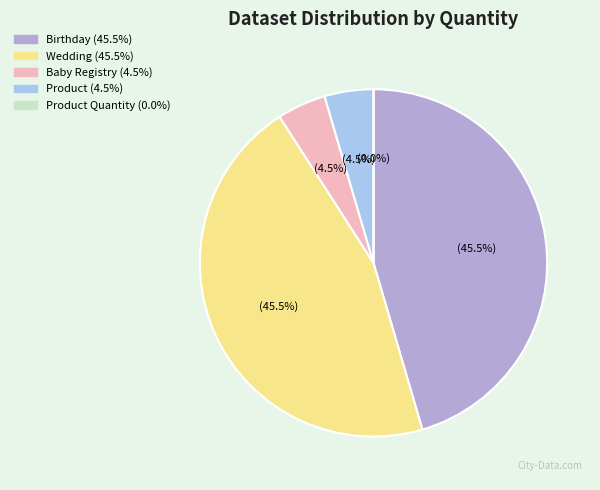

Is there a majority slice in this chart?

No